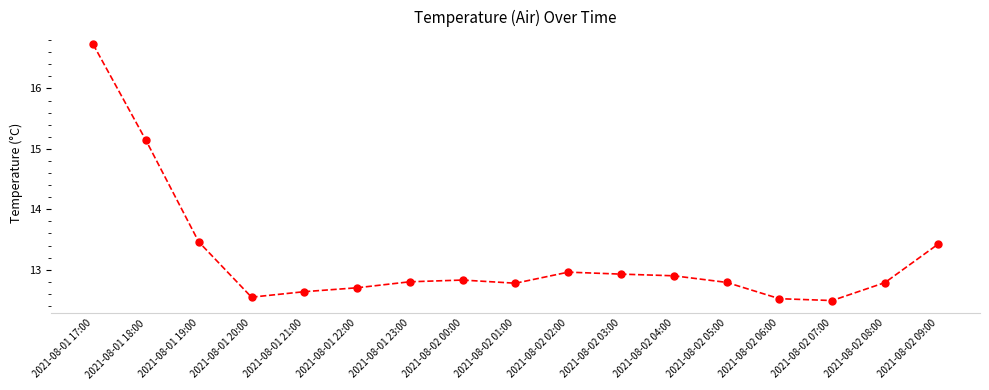

Which has a higher value, 2021-08-01 19:00 or 2021-08-02 06:00?

2021-08-01 19:00